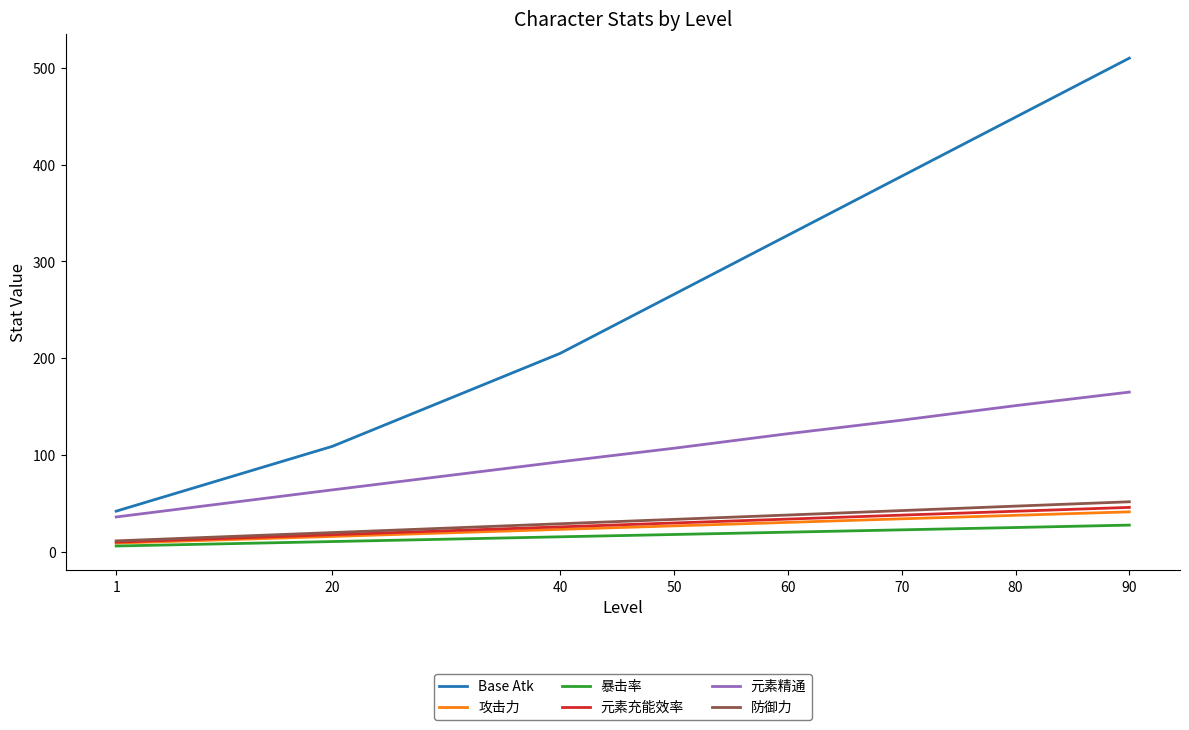

The 防御力 series shows 38.0 at 60. True or false?

True